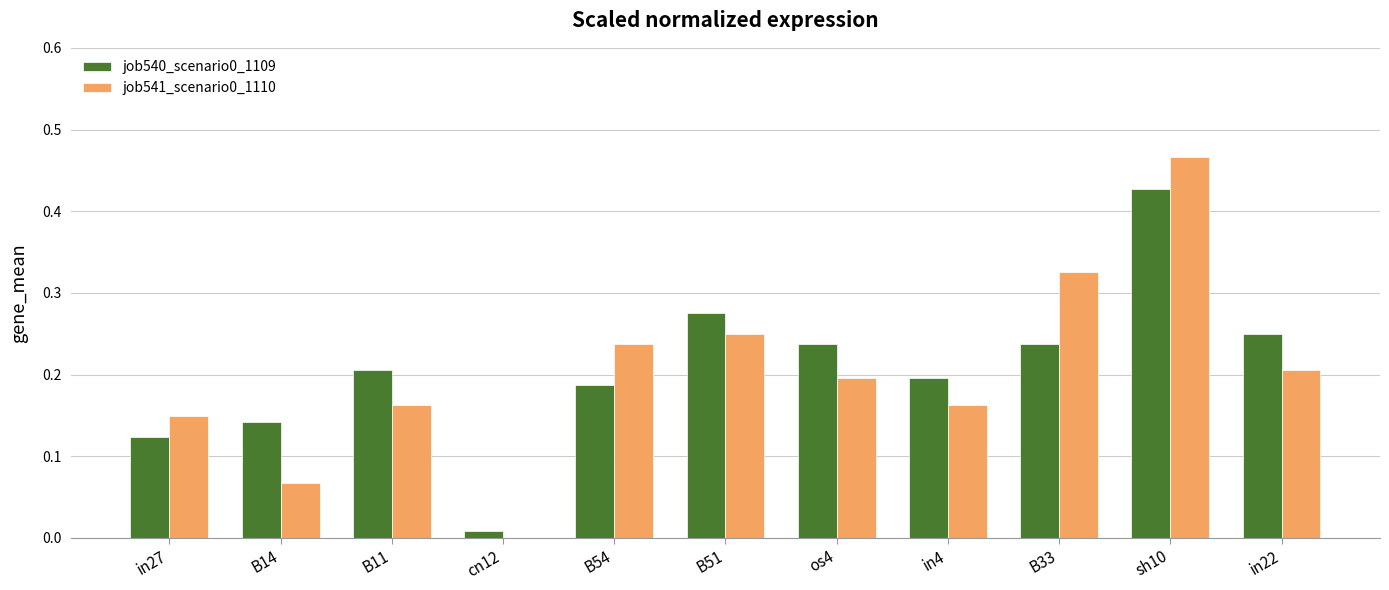

What is the sum of all job540_scenario0_1109 values?

2.3